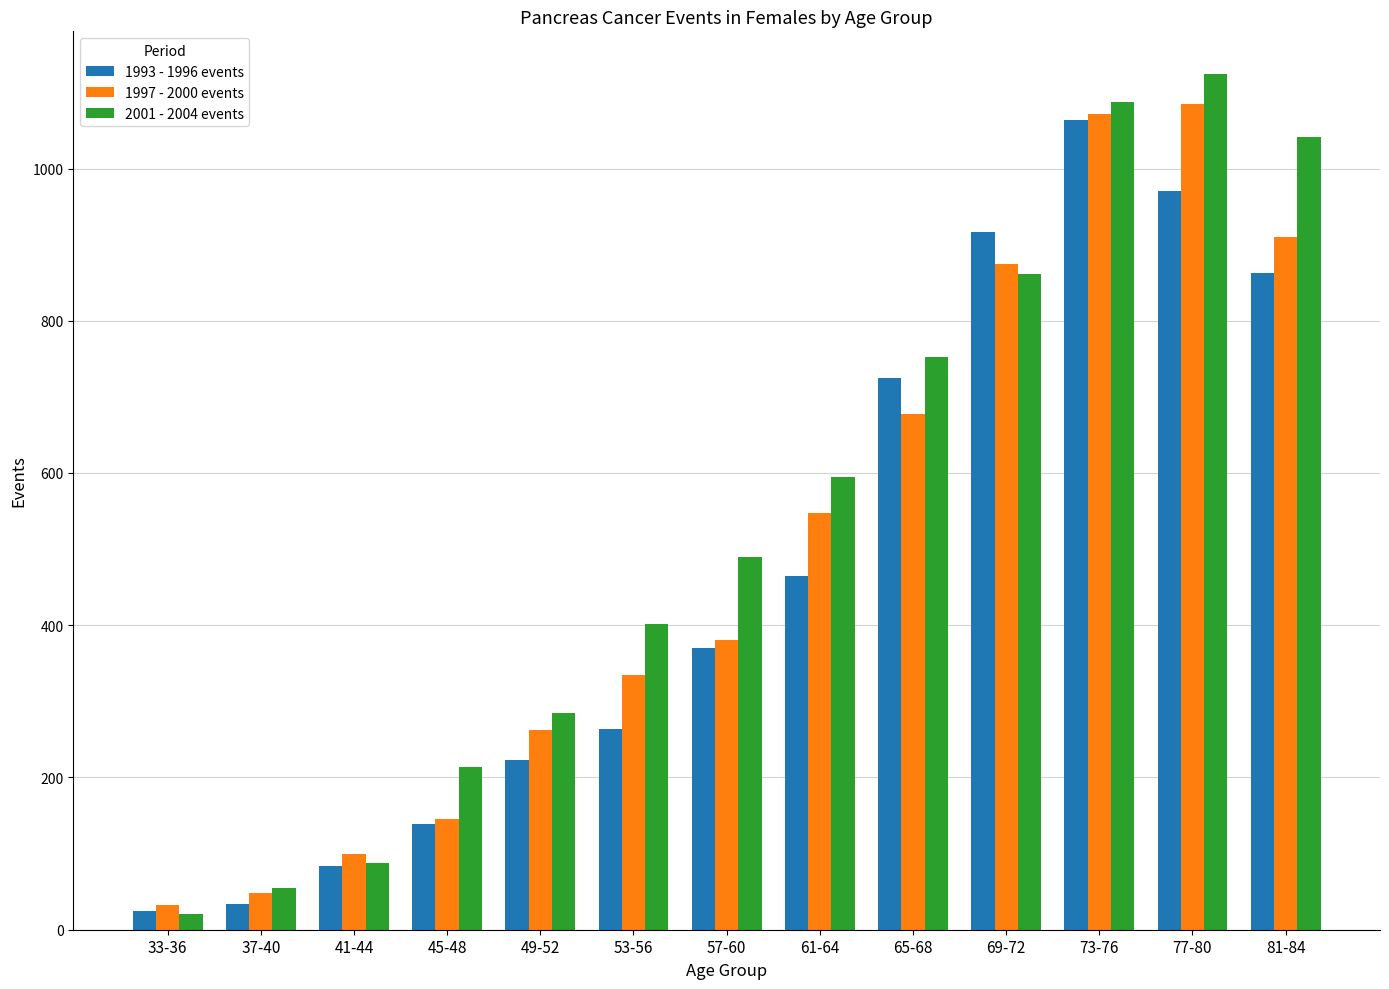

Count the number of data series in this chart.

3